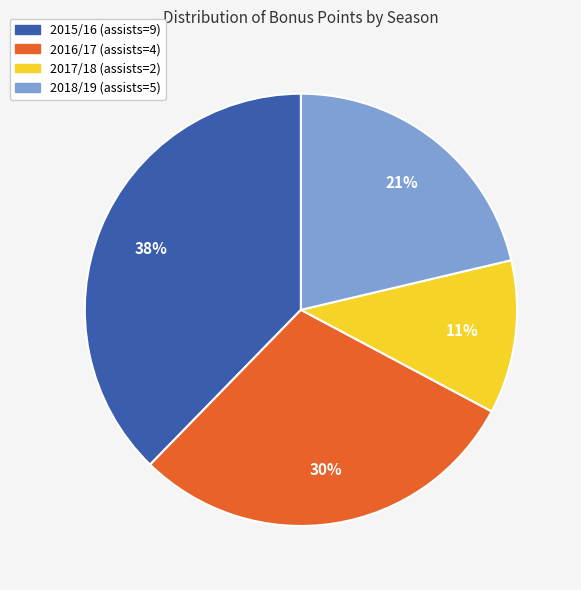

To the nearest percent, what percentage of the pie is 2017/18 (assists=2)?

11%